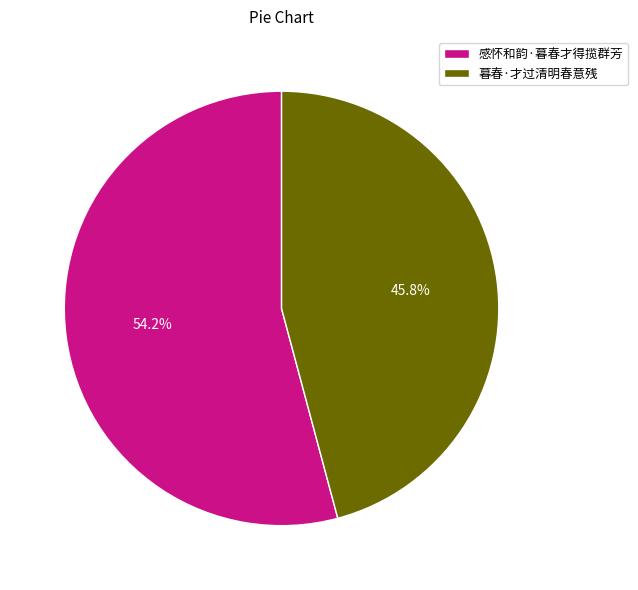

Is there a majority slice in this chart?

Yes